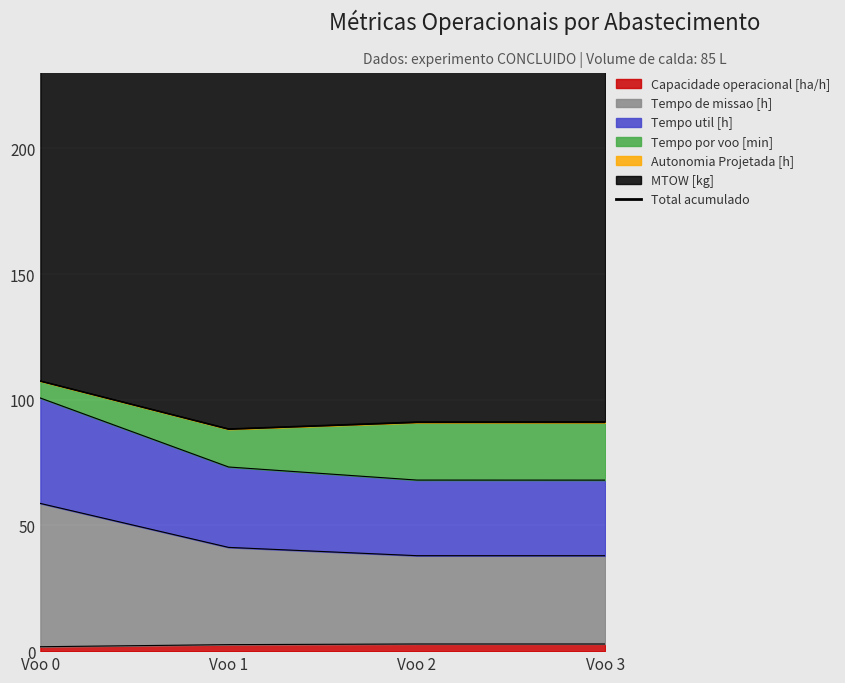

How many lines are shown in the chart?

1